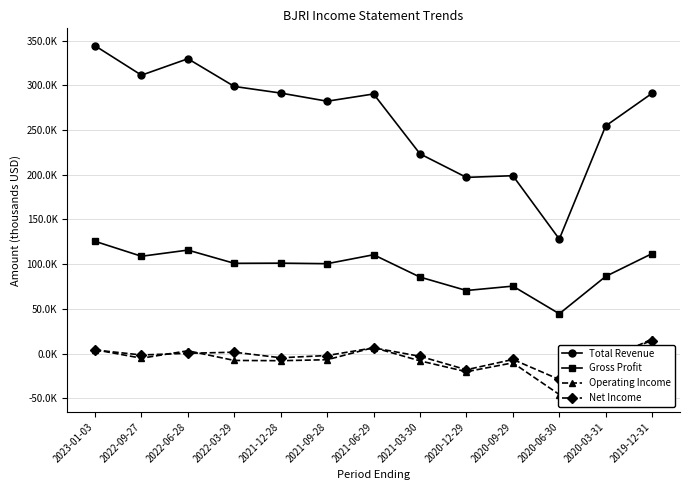

What is the sum of the Gross Profit values at 2021-12-28 and 2020-06-30?

145600